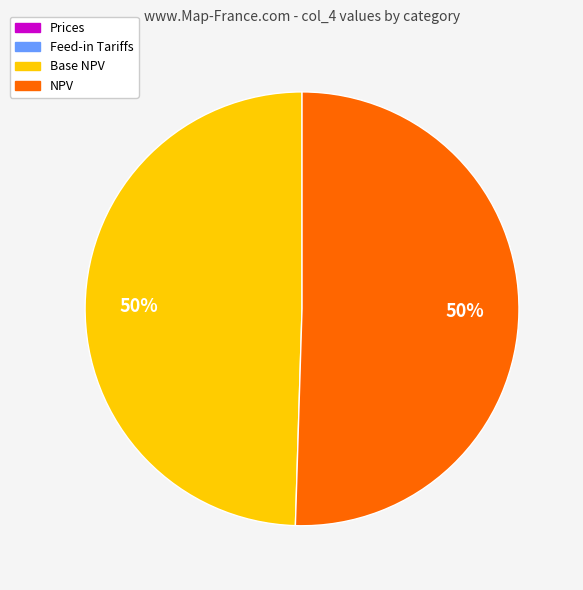

To the nearest percent, what is the average slice percentage?

25%